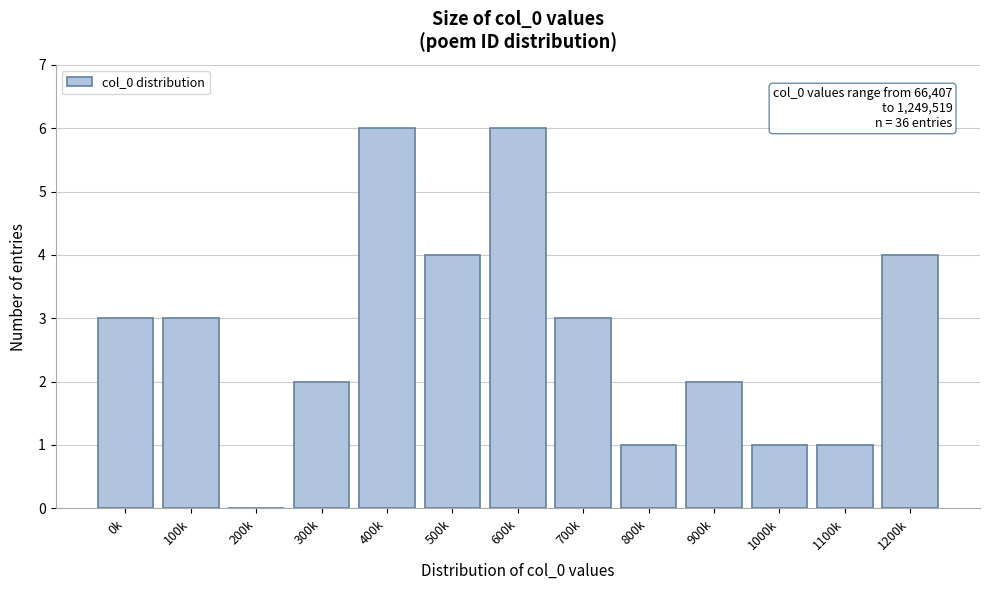

Reading left to right, transcribe all the data shown in this chart.

0k=3	100k=3	200k=0	300k=2	400k=6	500k=4	600k=6	700k=3	800k=1	900k=2	1000k=1	1100k=1	1200k=4